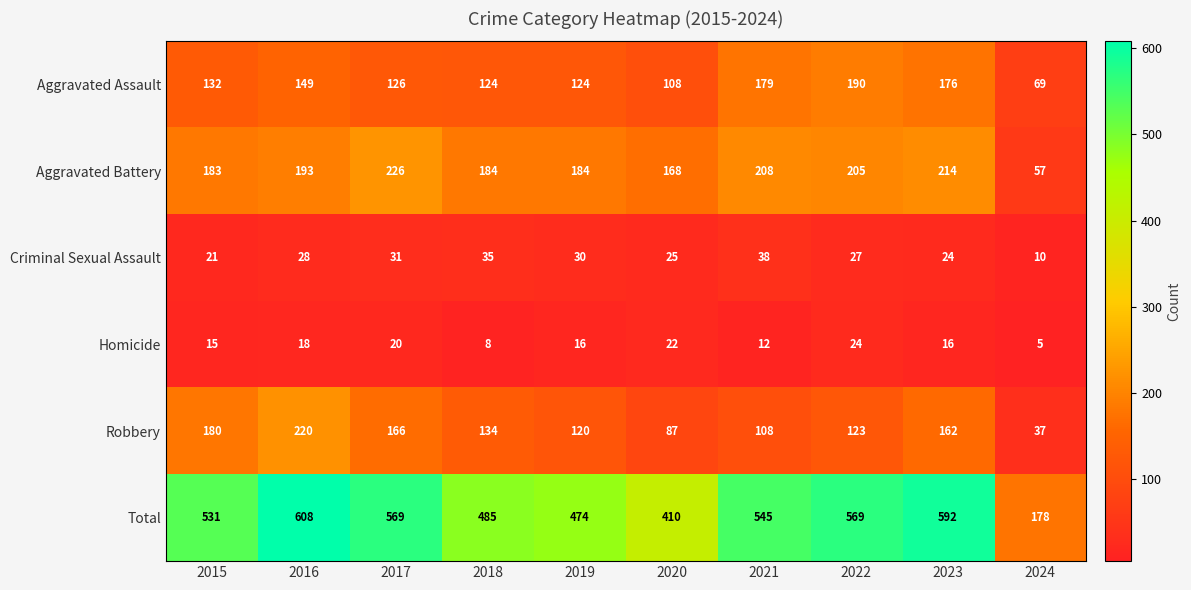

Between 2015 and 2022, which series saw the biggest shift?

Aggravated Assault